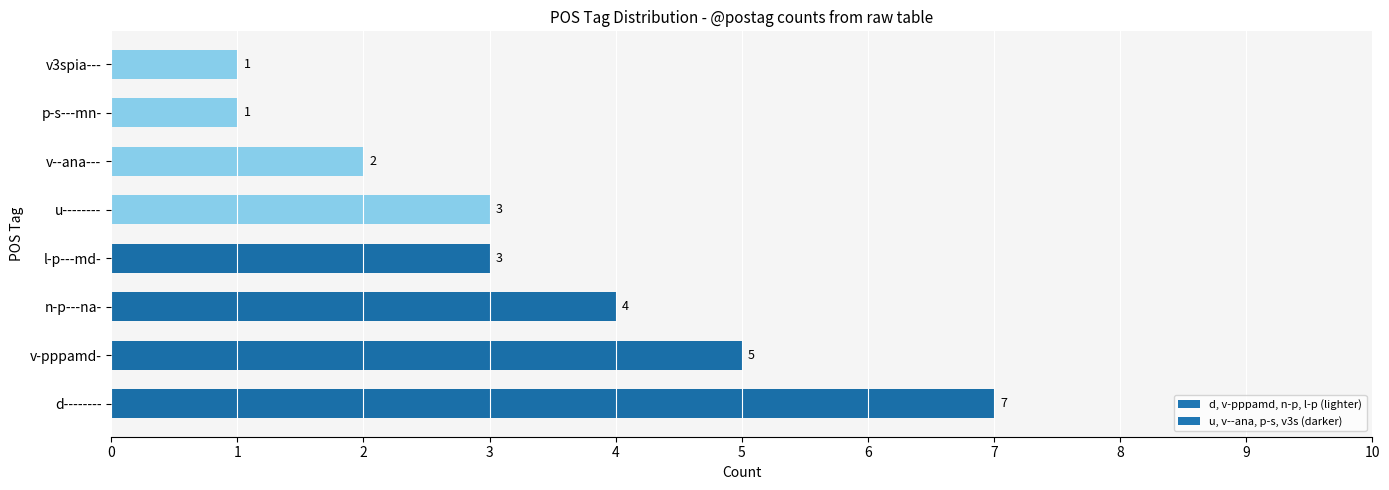

Which has a higher value, v-pppamd- or v3spia---?

v-pppamd-